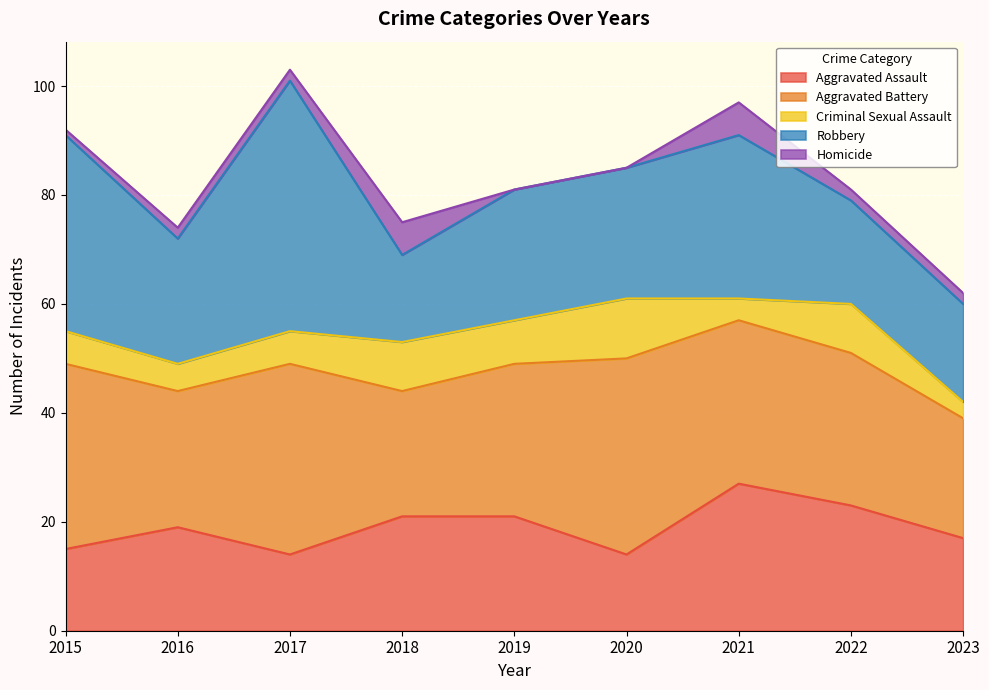

How many Criminal Sexual Assault values are between 5 and 9?

6